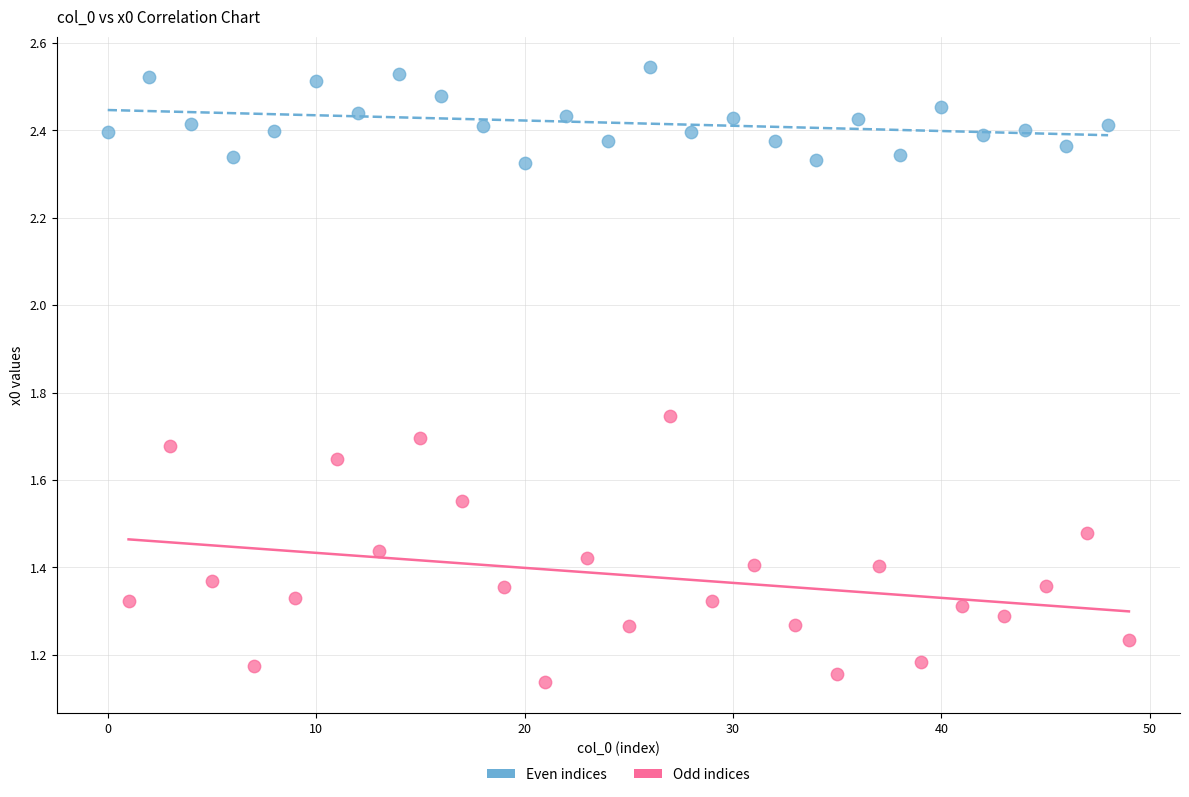

Which series reaches the minimum Y coordinate?

Odd indices